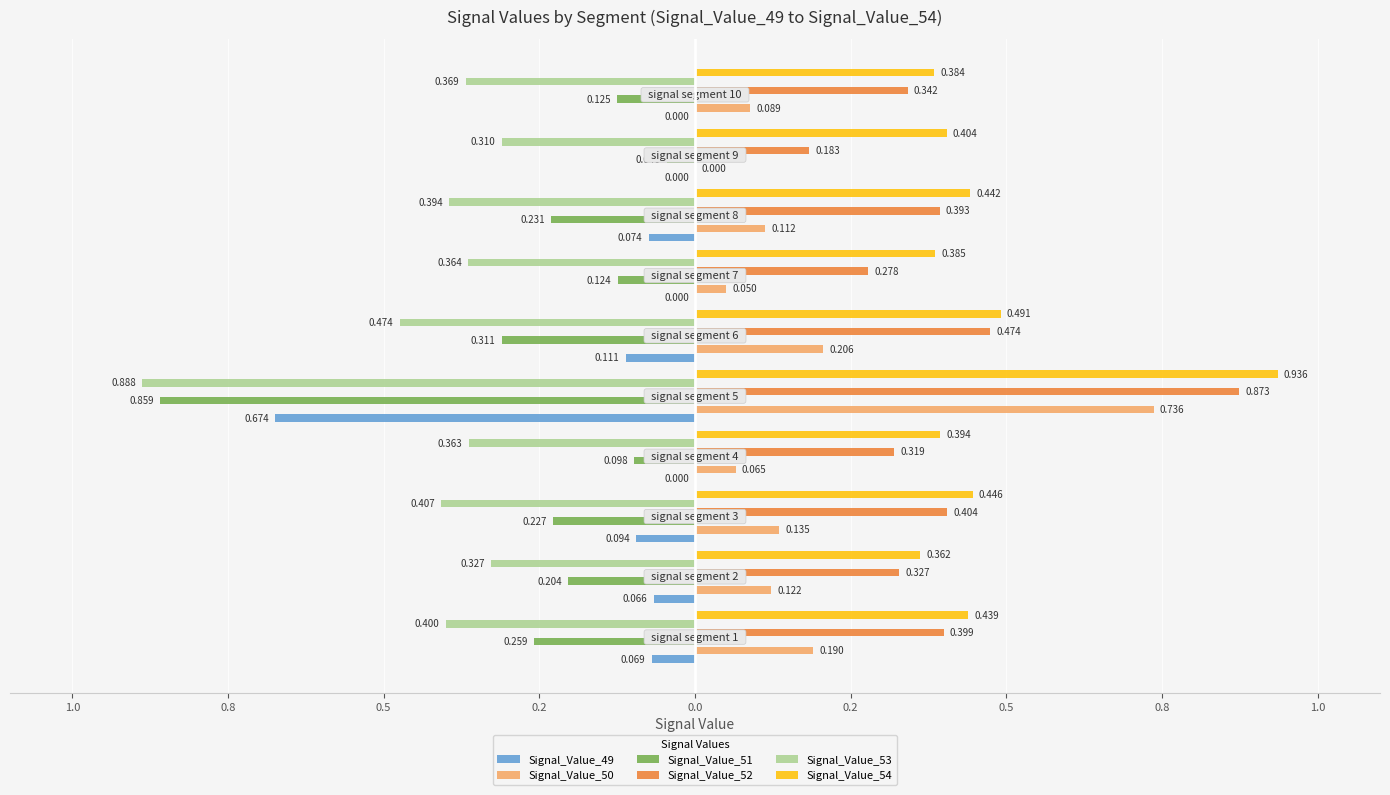

What are all the series names shown in the legend?

Signal_Value_49, Signal_Value_50, Signal_Value_51, Signal_Value_52, Signal_Value_53, Signal_Value_54